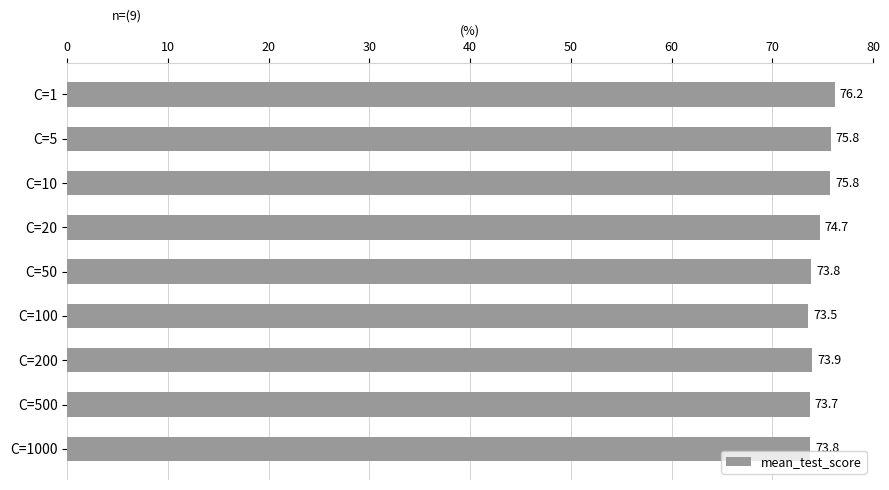

At which category does the chart reach its peak across all series?

C=1